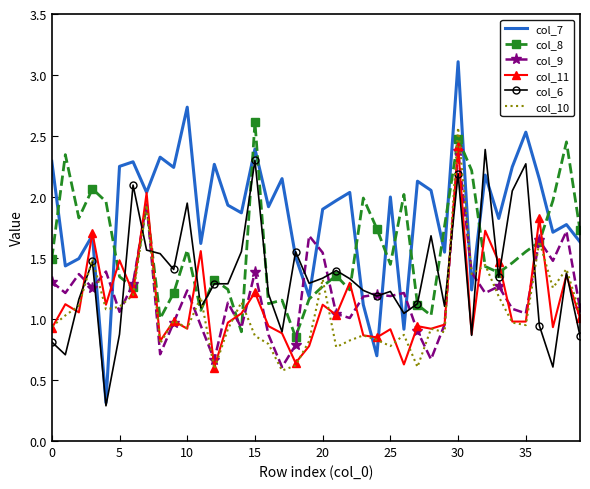

What is the minimum value for col_6?

0.3